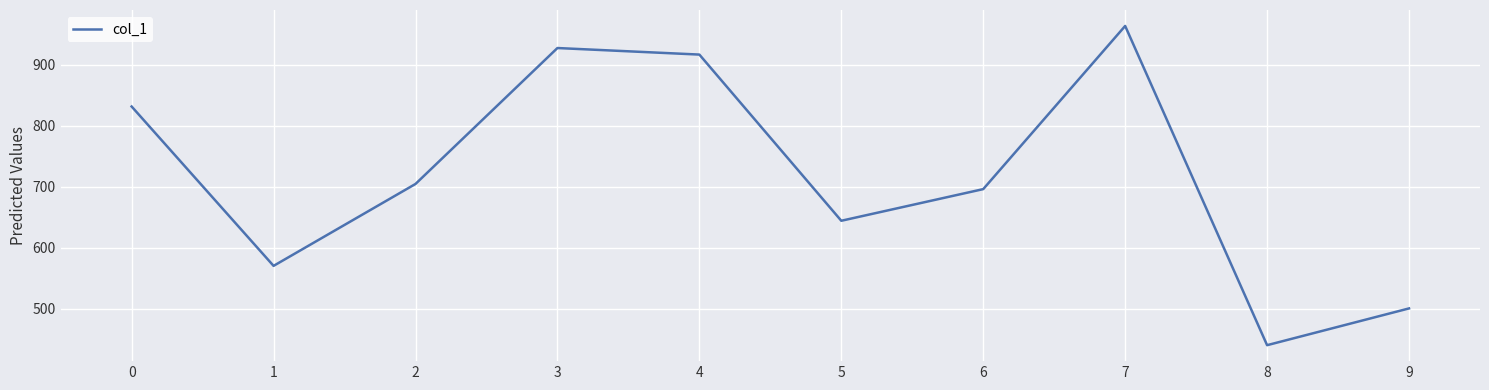

Reading right to left, list all the values displayed in this chart.

9=500.2	8=439.9	7=963.5	6=695.9	5=643.9	4=916.6	3=927.3	2=704.3	1=570.0	0=831.4